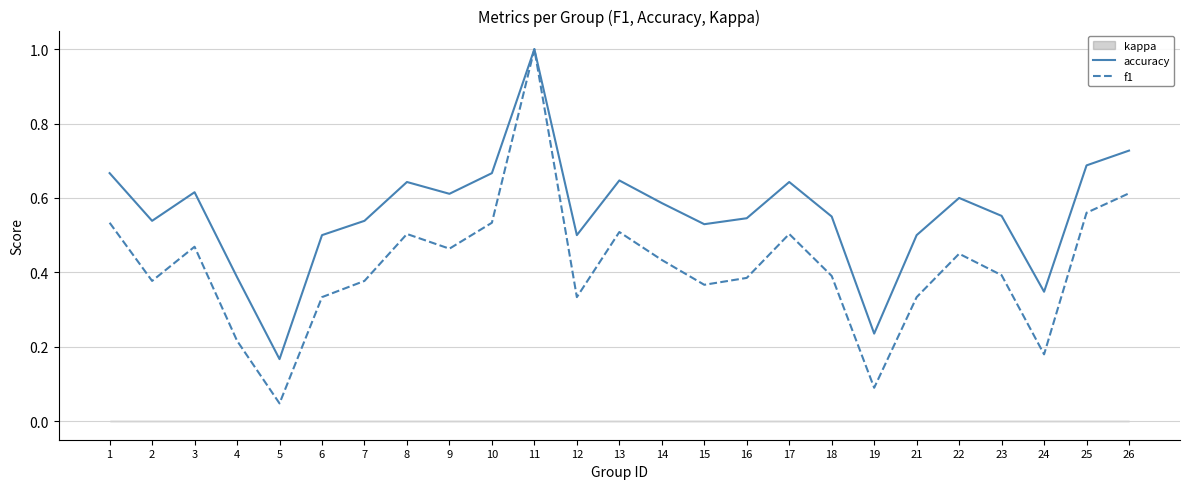

How many interior local valleys does the accuracy series have?

7